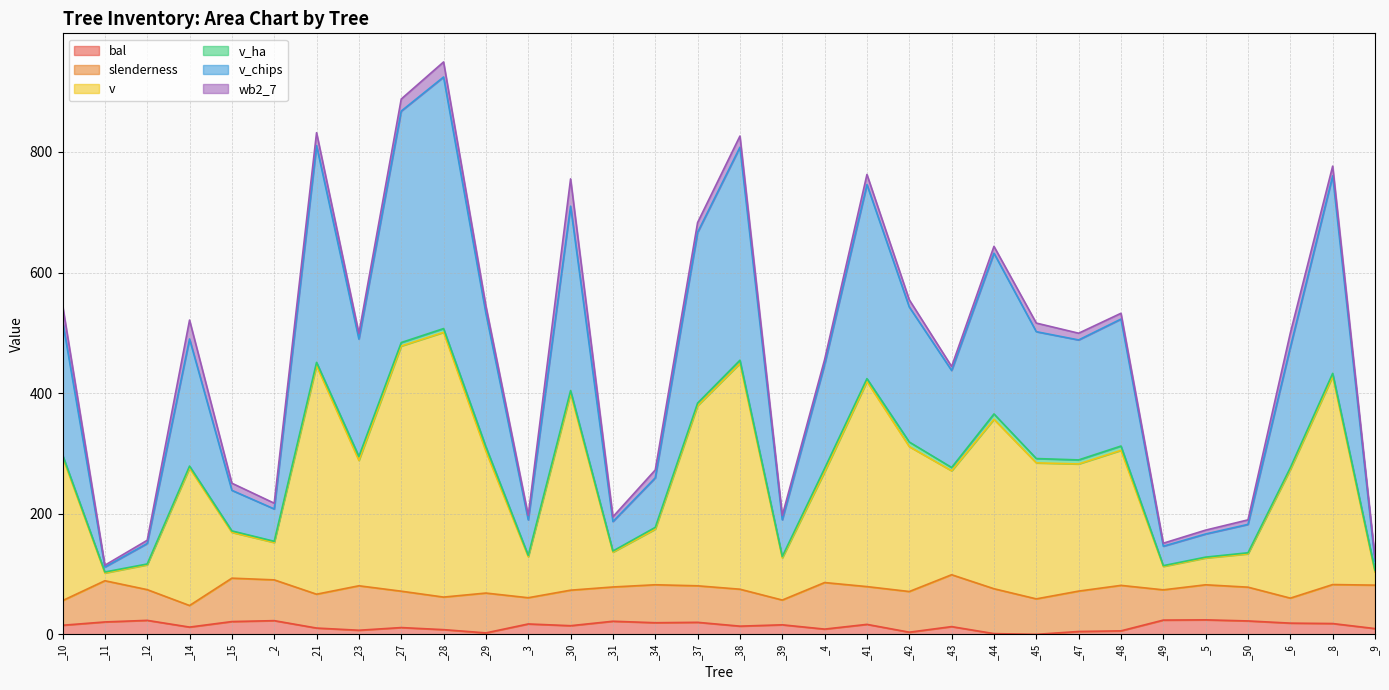

At which category is the sum across all series the highest?

_28